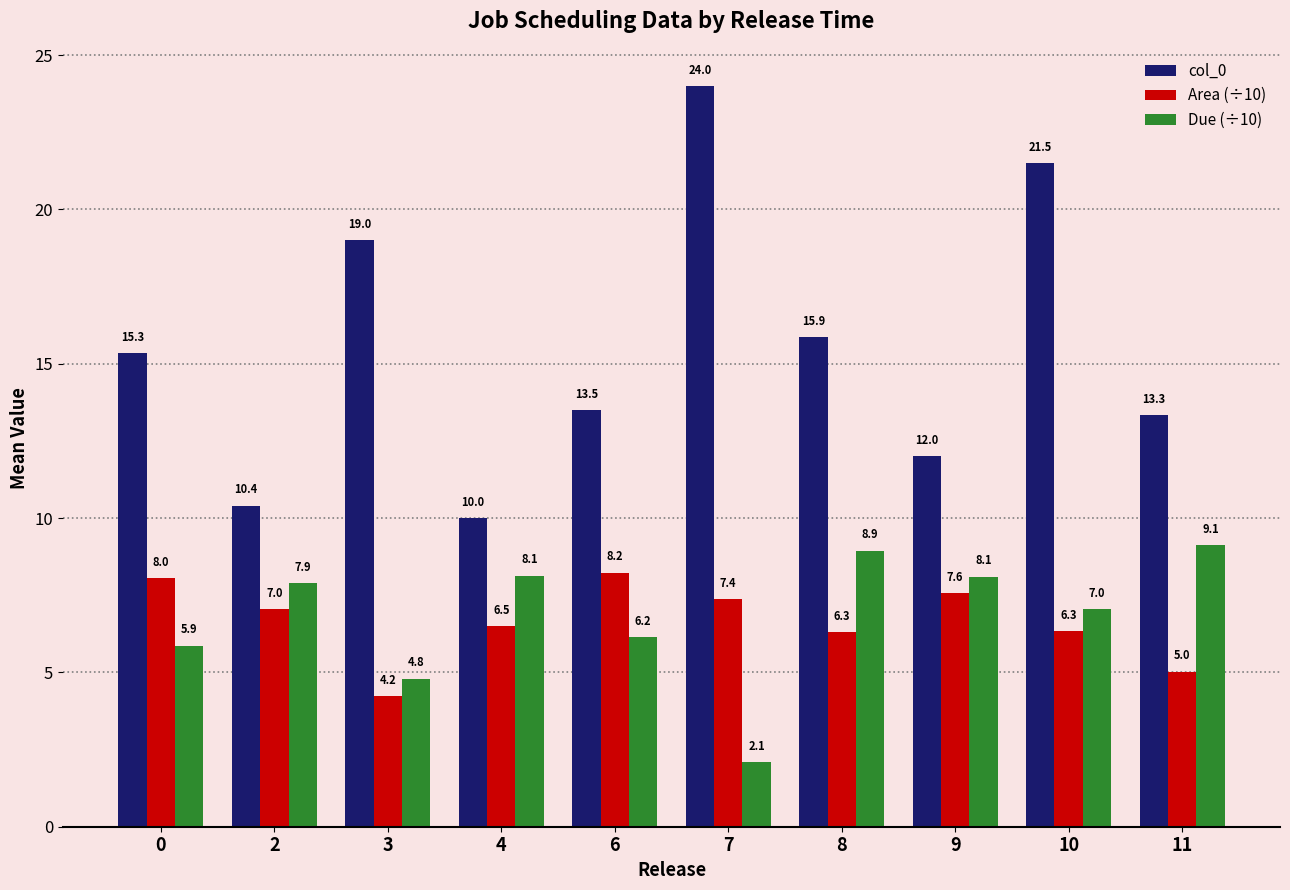

What are all the series names shown in the legend?

col_0, Area (÷10), Due (÷10)